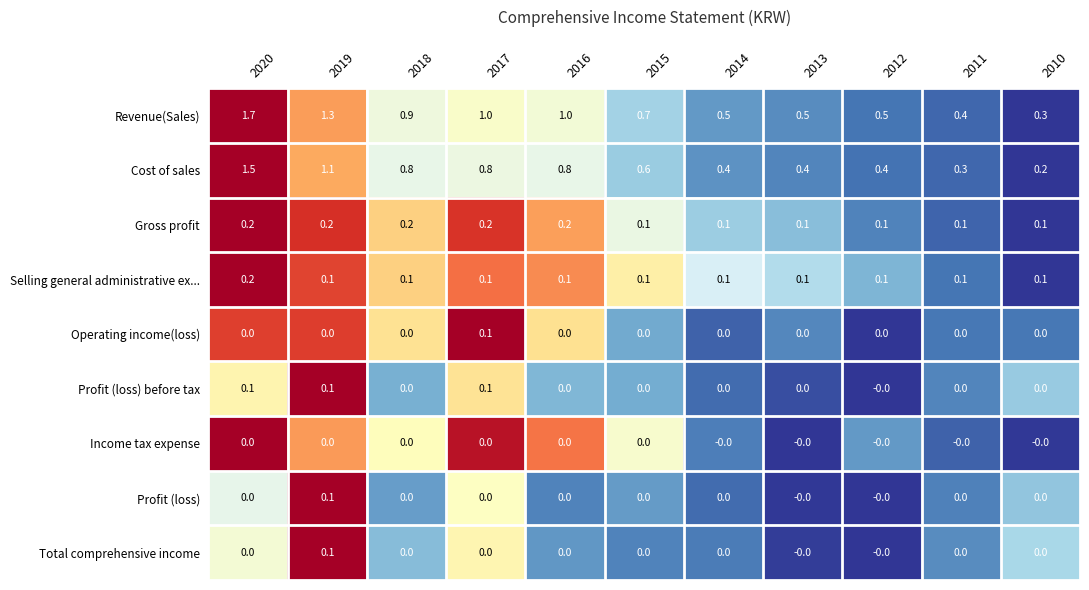

Which series has the largest range (max minus min)?

Revenue(Sales)